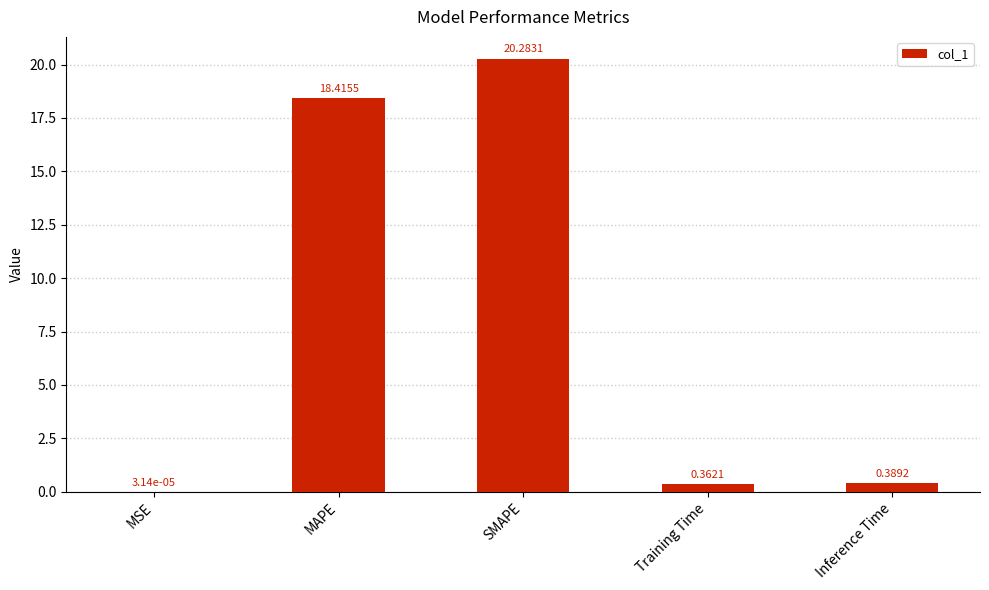

What is the maximum value shown in the chart?

20.3